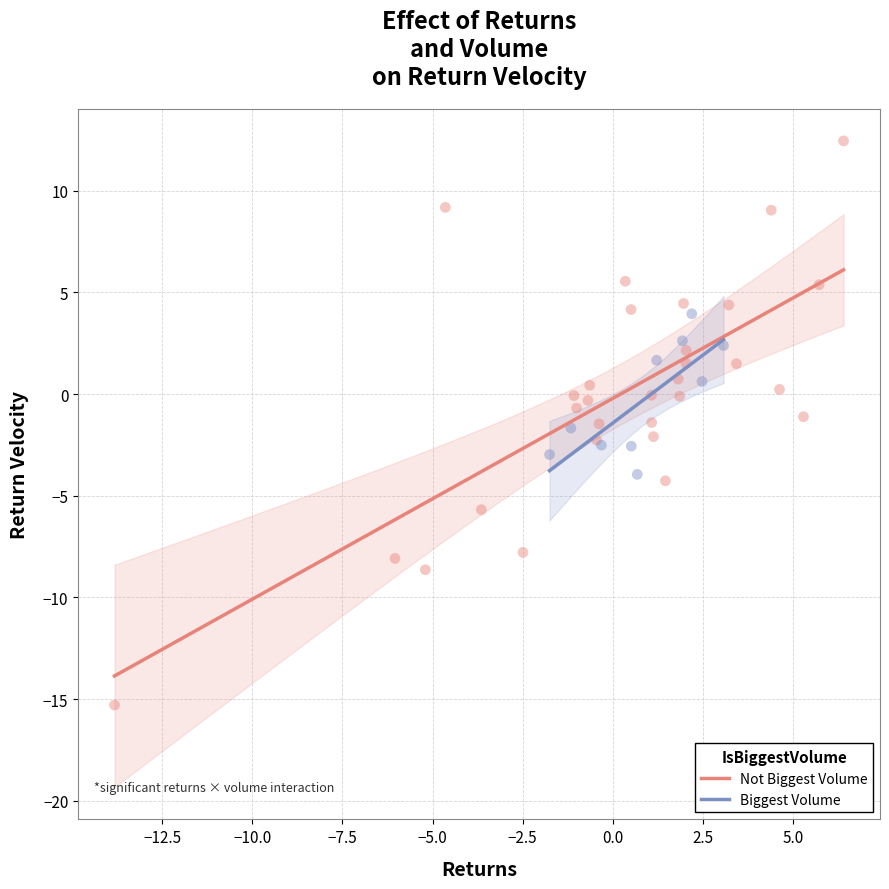

Which series has the largest Y range (max minus min)?

Not Biggest Volume